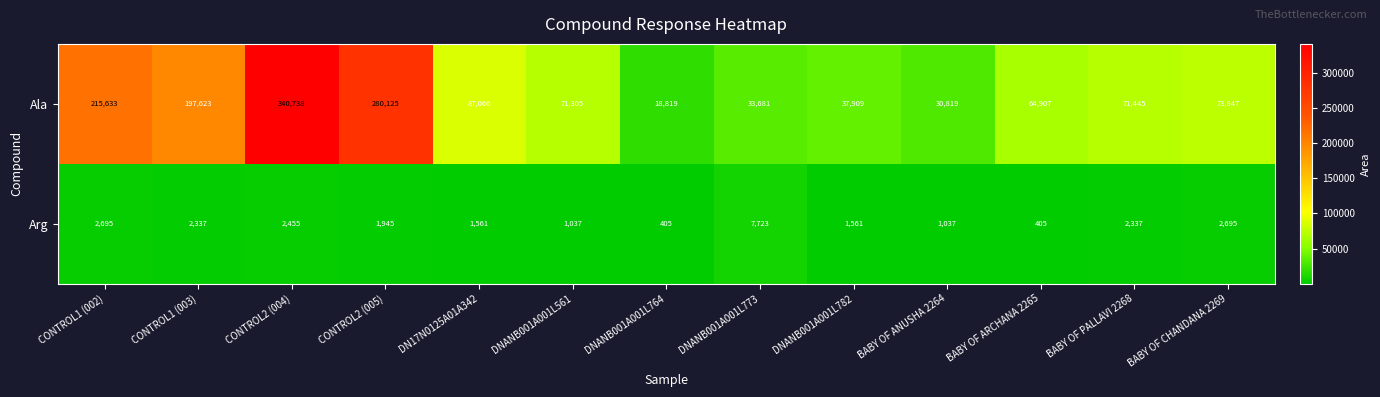

Reading left to right, extract all data points from this chart.

Ala: 215633	197623	340738	280125	87066	71305	18819	33681	37909	30819	64907	71445	73847
Arg: 2695	2337	2455	1945	1561	1037	405	7723	1561	1037	405	2337	2695